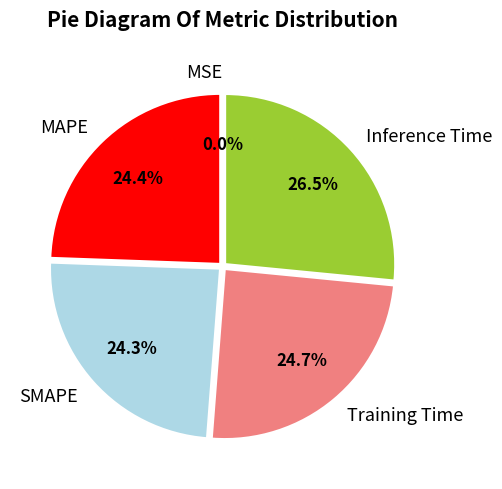

Combined, do MAPE and SMAPE account for over 50%?

No